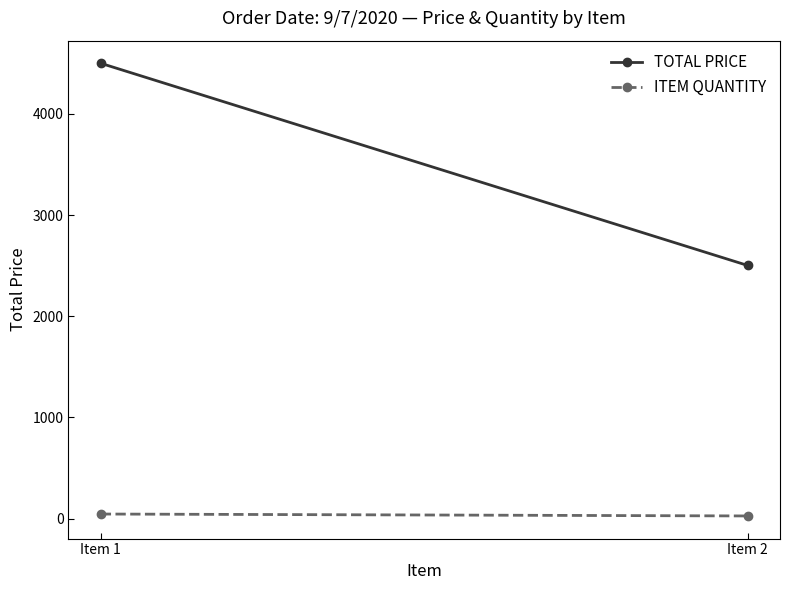

At how many categories does at least one series exceed 3179?

1